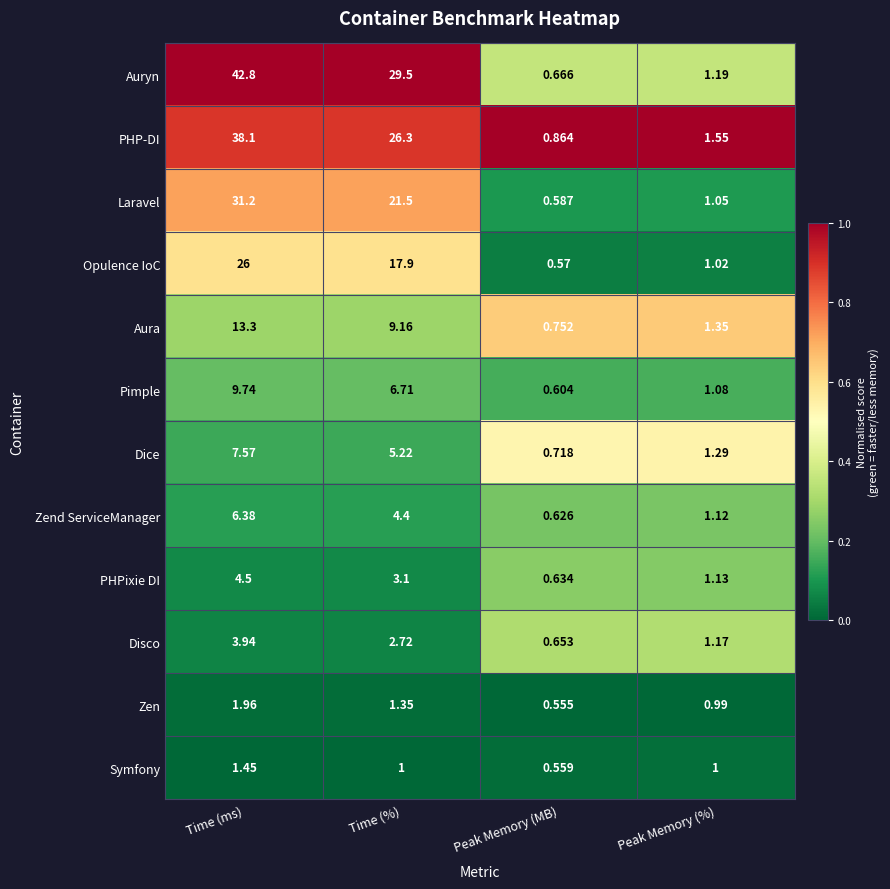

Which series changed the most between Peak Memory (MB) and Peak Memory (%)?

PHP-DI